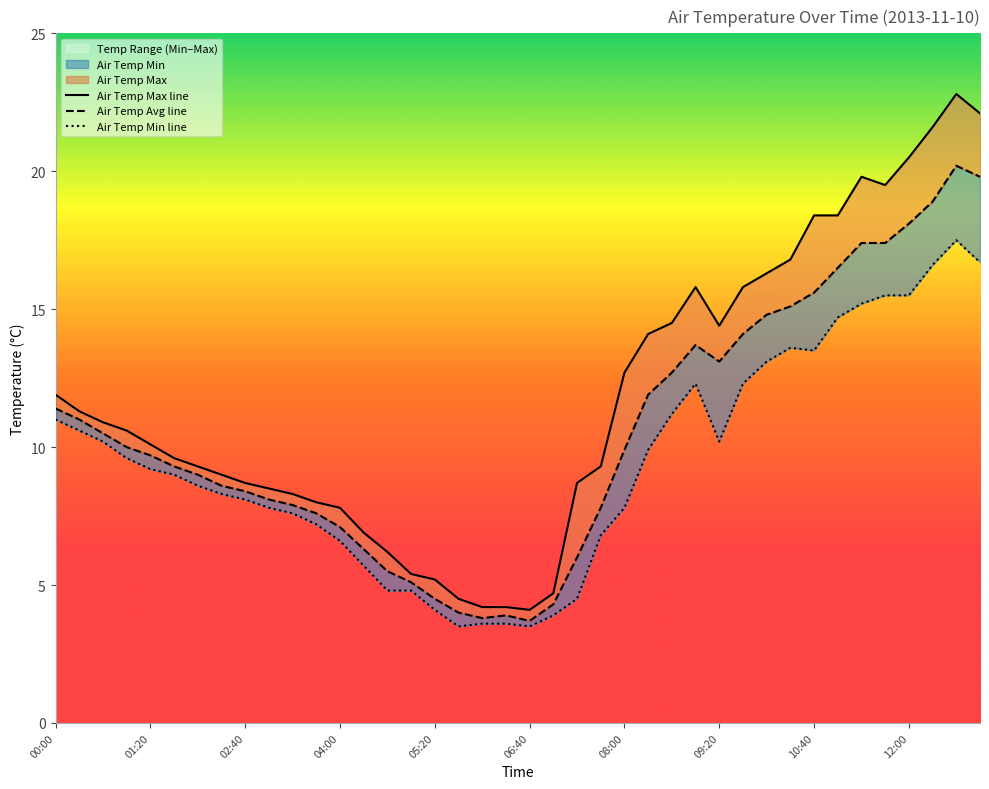

The value of Air Temp Max line at 29 is 15.8. True or false?

True